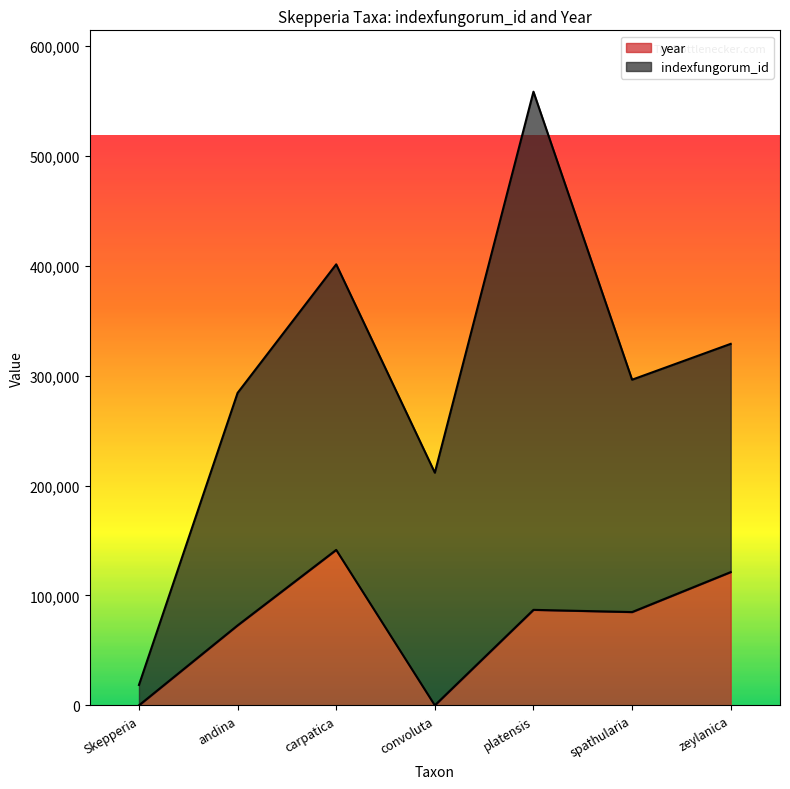

What is the highest value of the year series?

141492.9